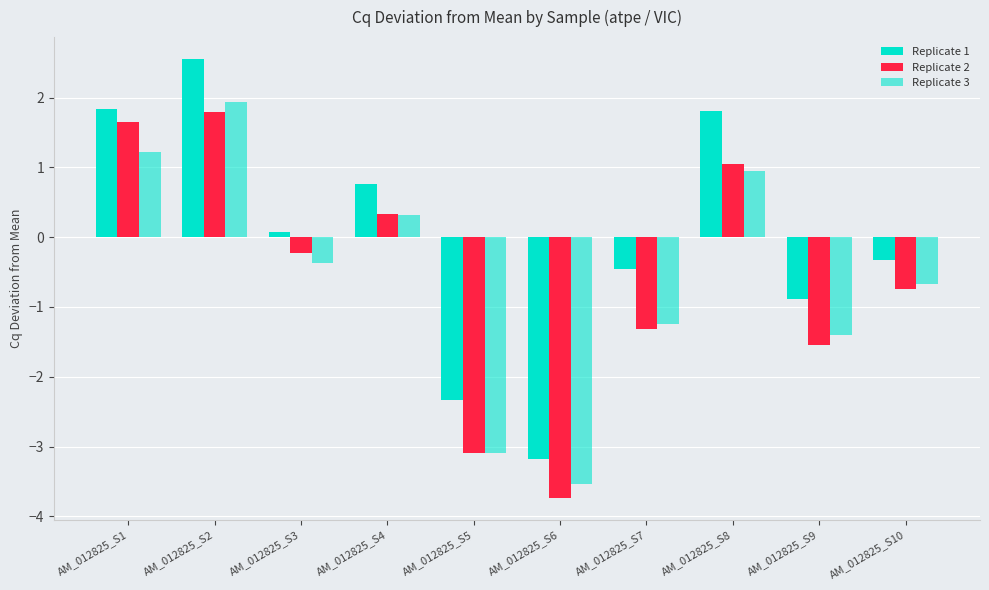

What is the sum of all Replicate 2 values?

-5.8